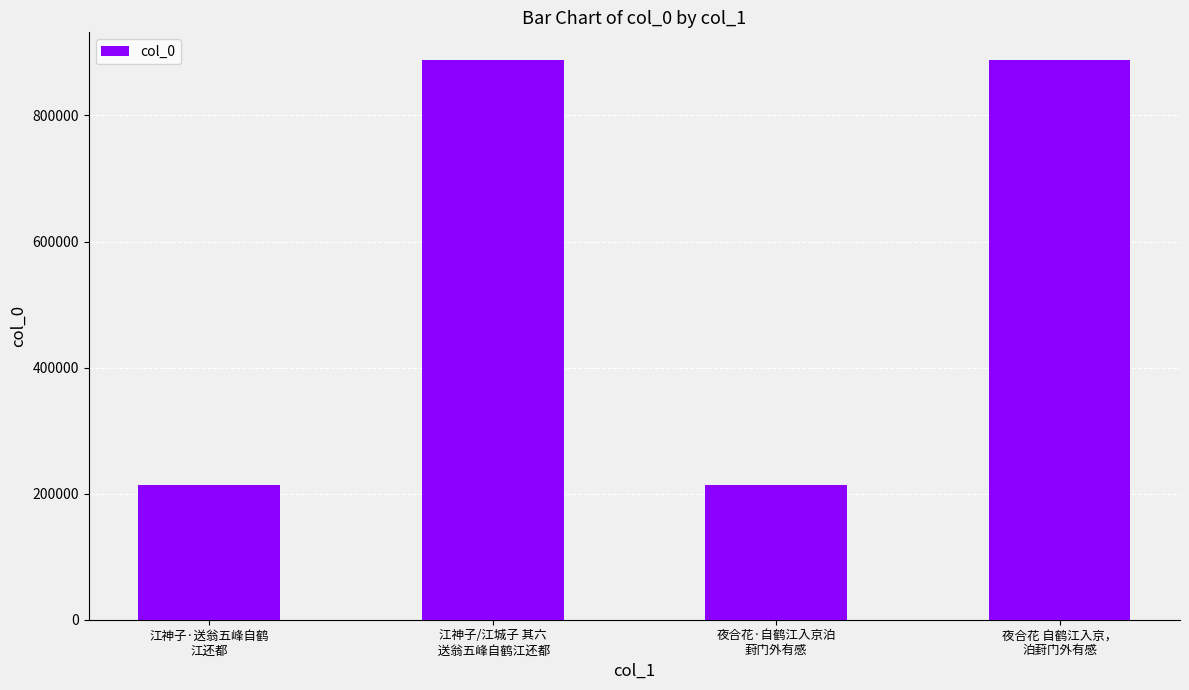

What is the difference between the values at 夜合花·自鹤江入京泊
葑门外有感 and 江神子·送翁五峰自鹤
江还都?

246